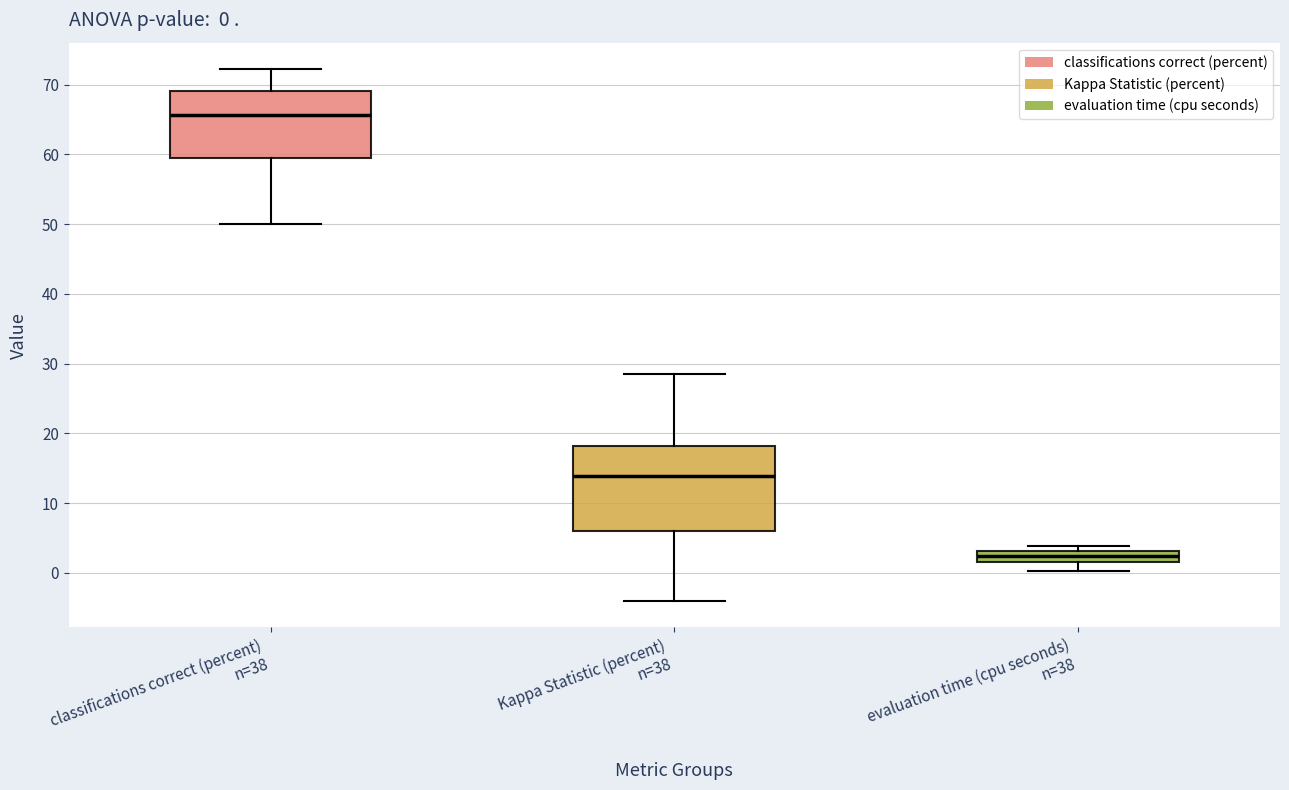

Which box is the tallest, from its lower edge to its upper edge?

Kappa Statistic (percent) n=38